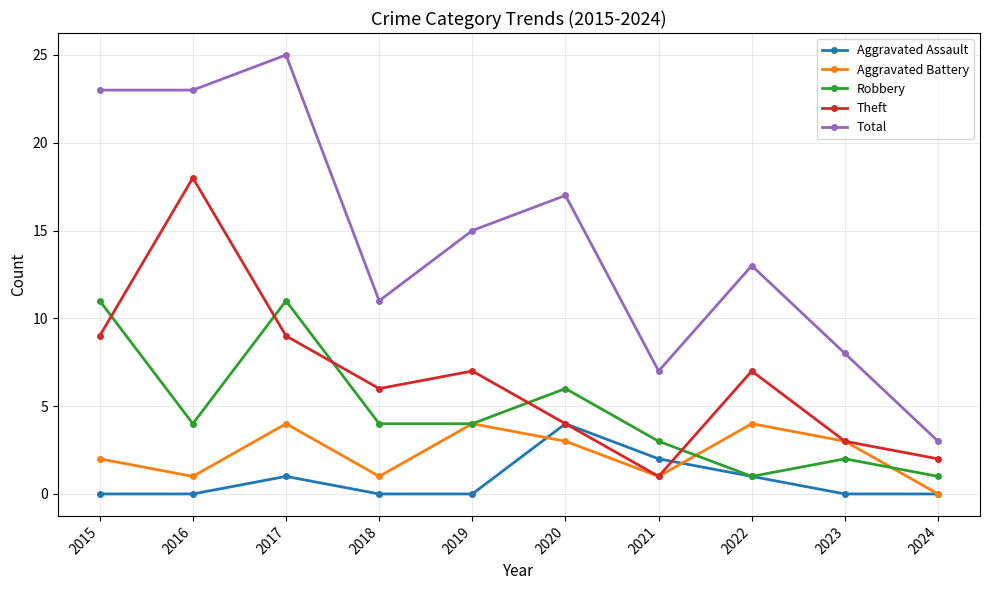

True or false: Total has a value of 17 at 2020.

True